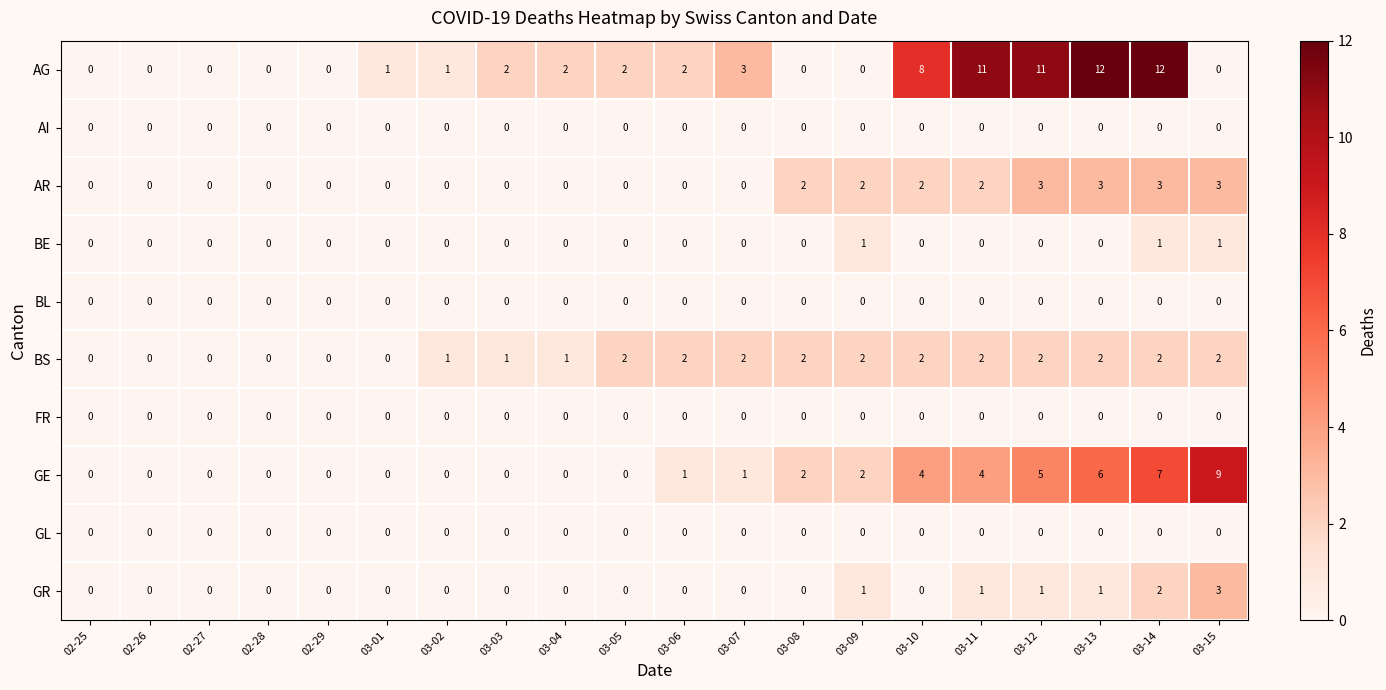

Which series changed the most between 02-26 and 03-03?

AG